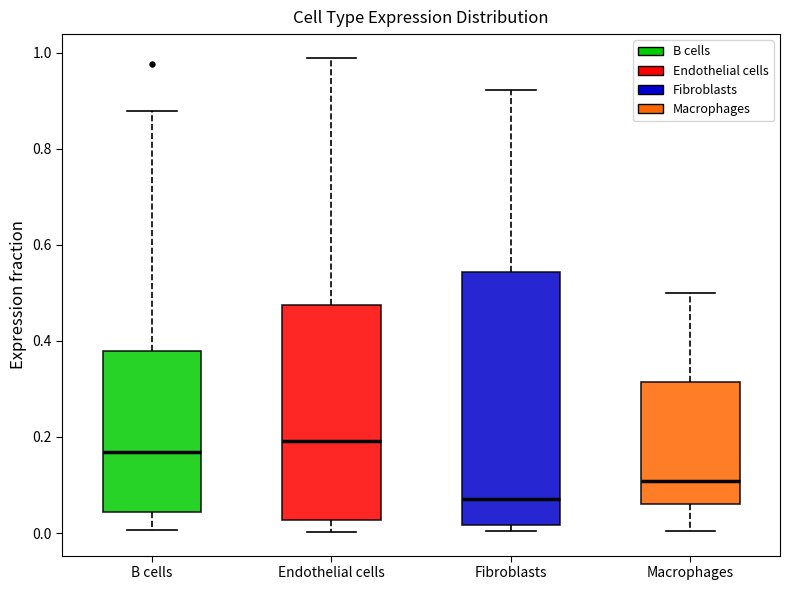

Where is the upper edge of the box for B cells on the y-axis? The values are not printed on the chart, so give them approximately, as read against the axis.

0.38